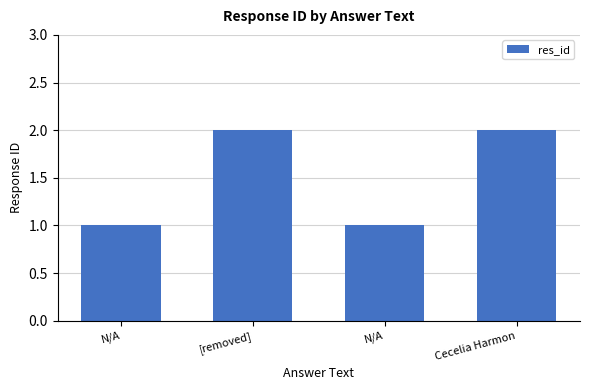

Does the chart contain stacked bars?

No